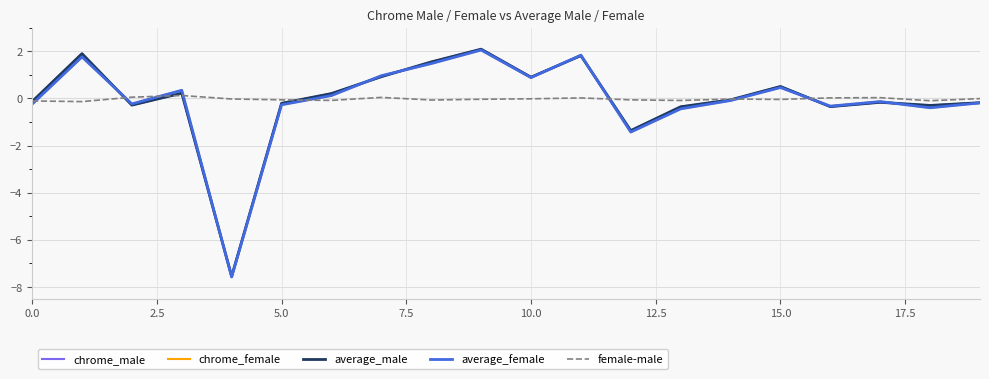

How many lines are shown in the chart?

5